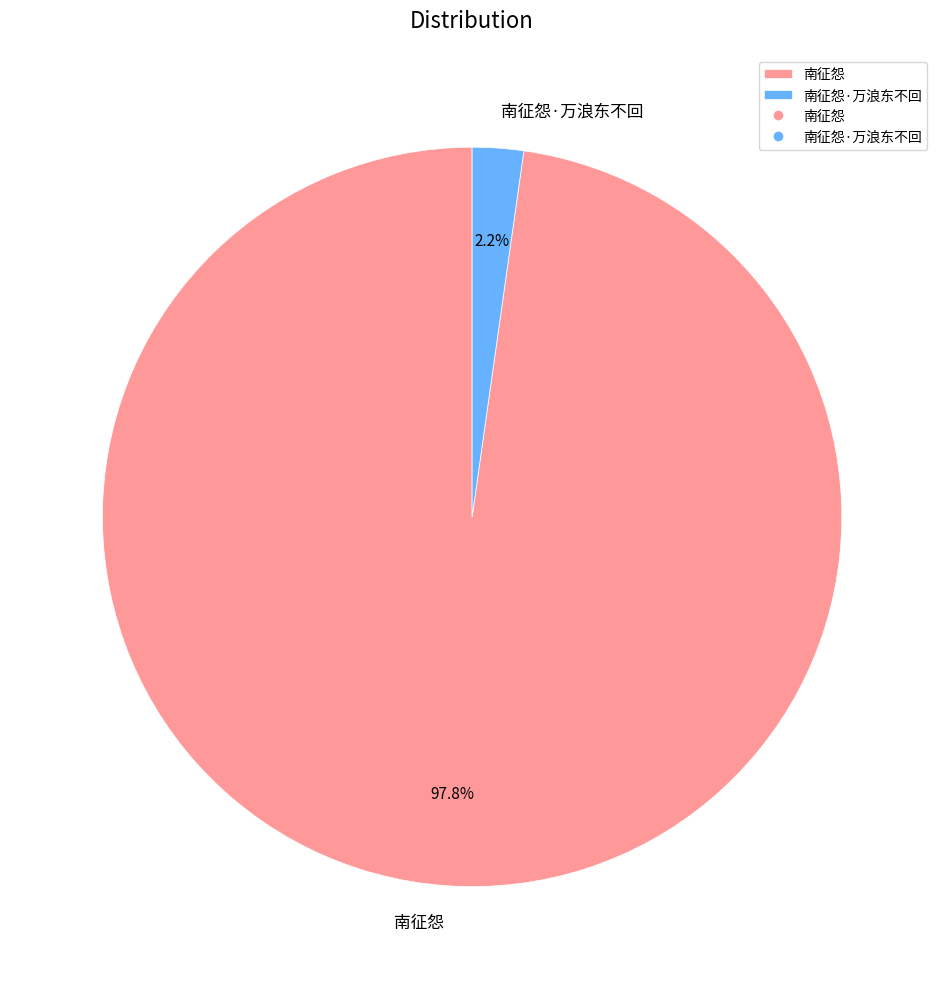

To the nearest percent, what portion does 南征怨·万浪东不回 represent?

2%